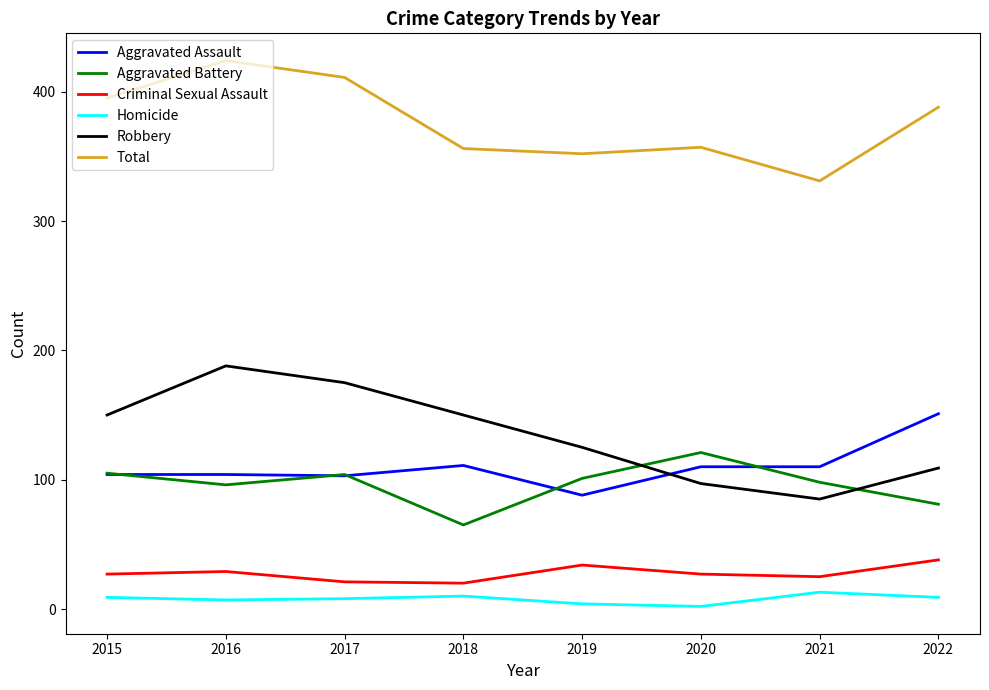

Rank the series at 2019 from lowest to highest value.

Homicide, Criminal Sexual Assault, Aggravated Assault, Aggravated Battery, Robbery, Total